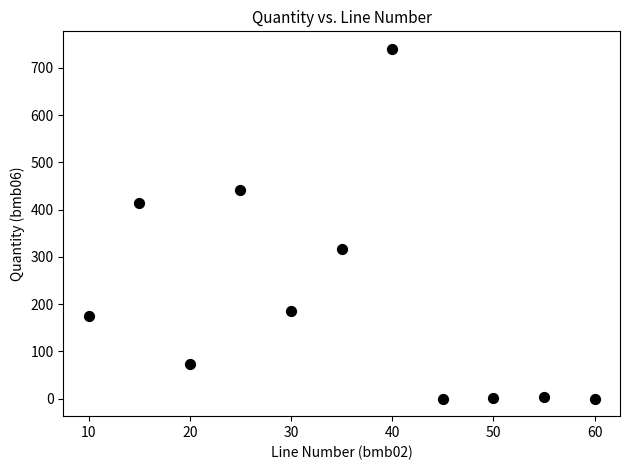

What Y value in the scatter plot is closest to 370?

413.0